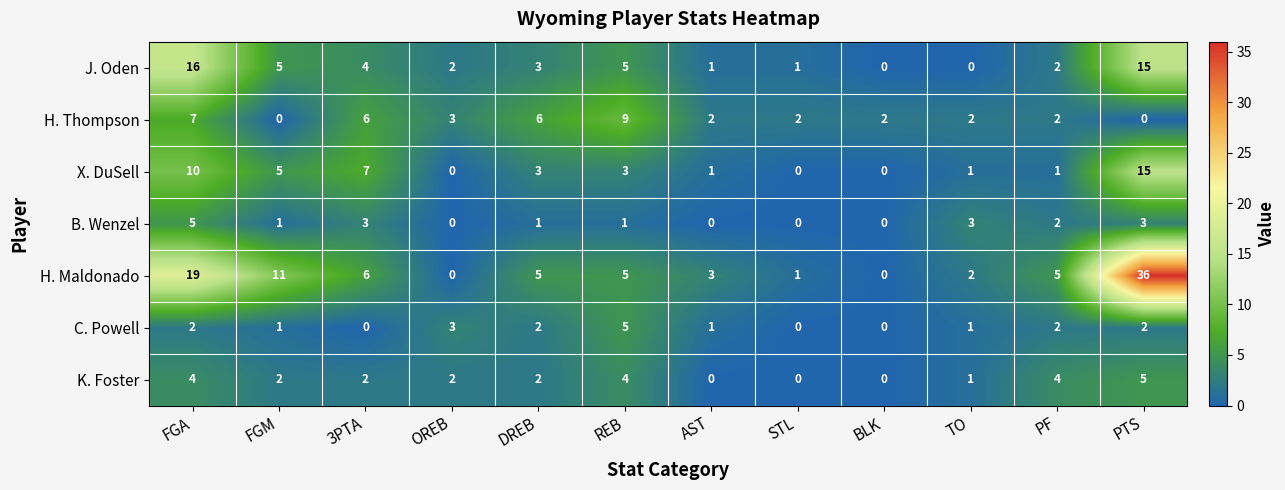

How many series are shown in this chart?

7